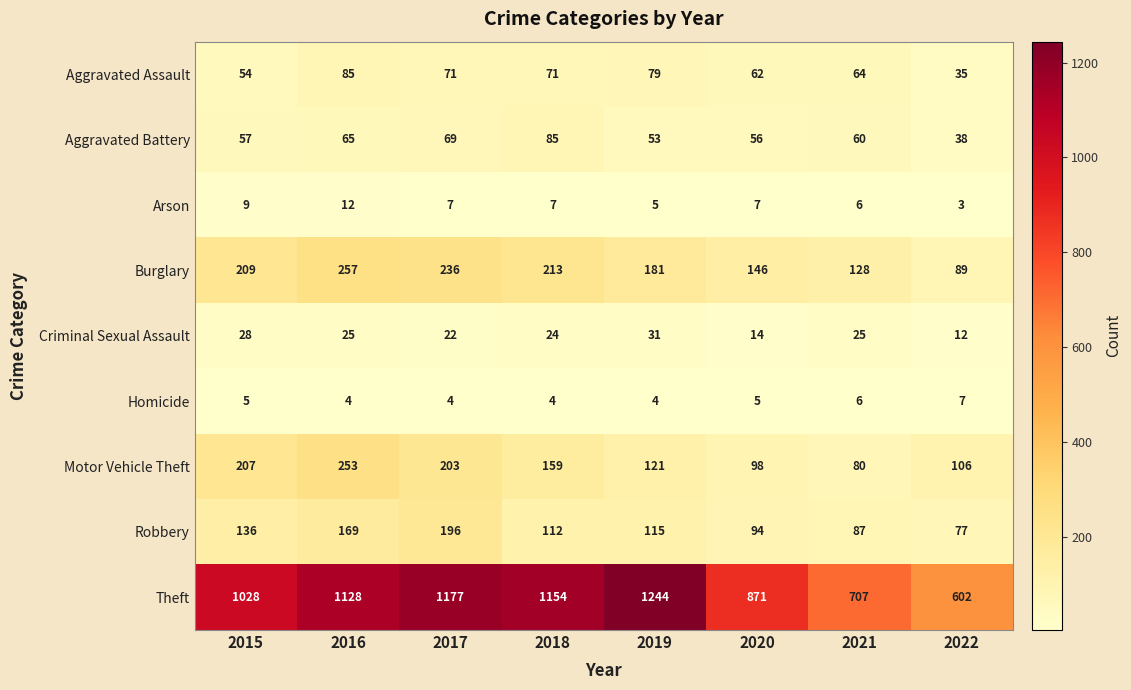

The value of Aggravated Assault at 2015 is 54. True or false?

True